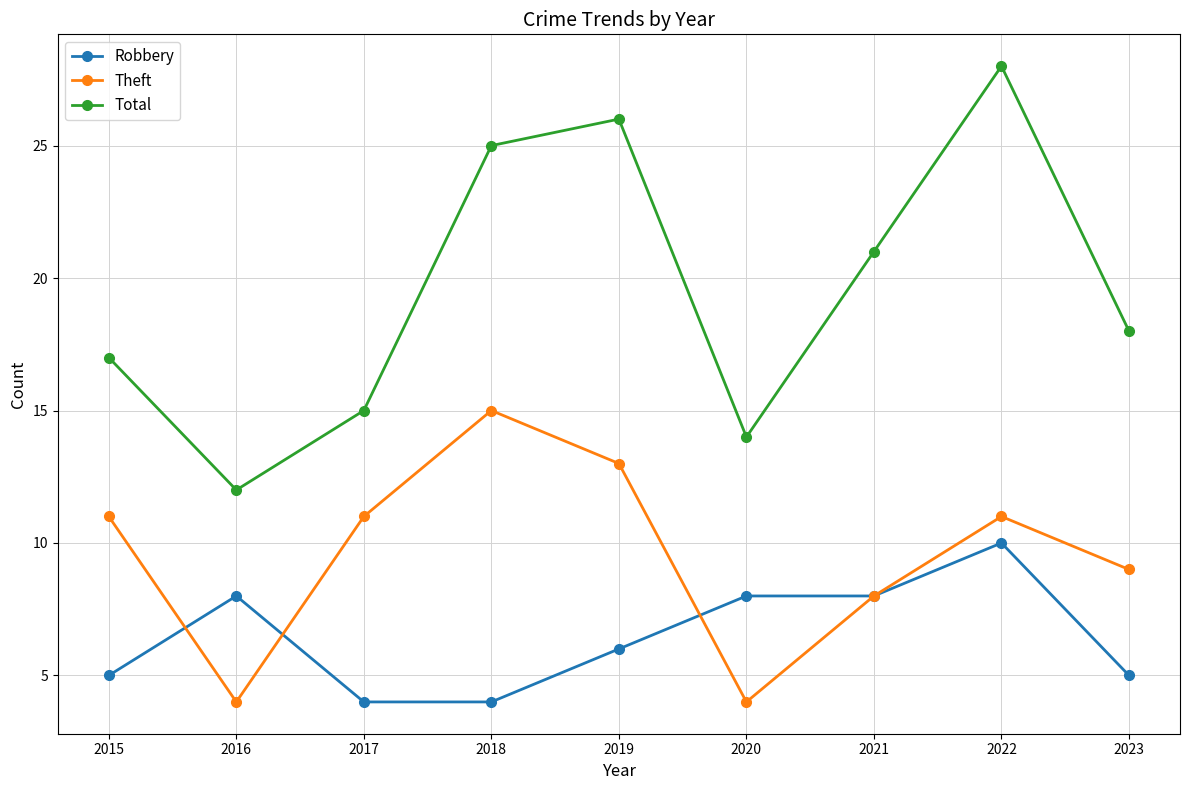

At which category does Robbery reach its first local peak?

2016